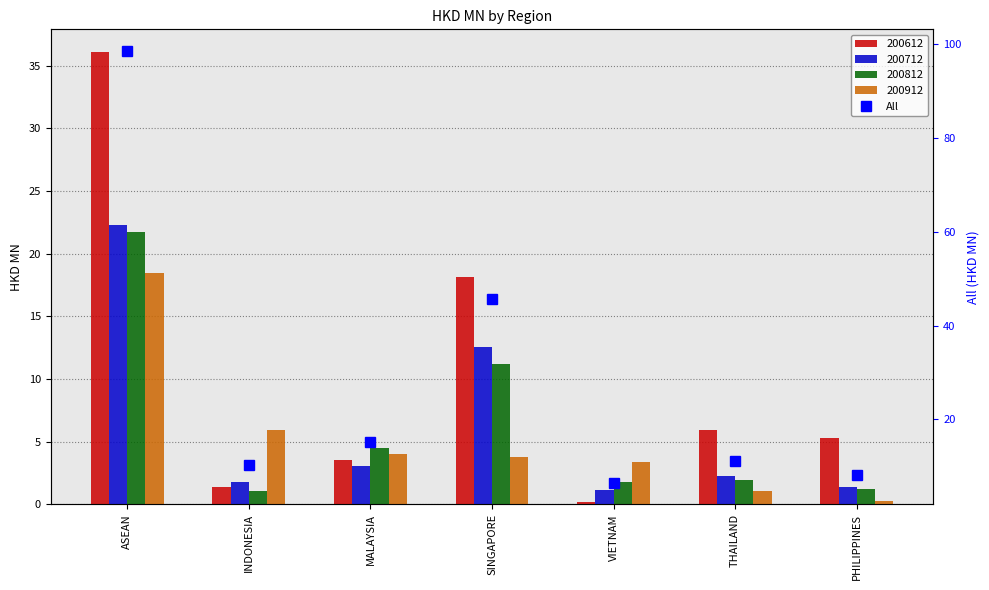

Rank the categories by value from highest to lowest.

ASEAN, SINGAPORE, MALAYSIA, THAILAND, INDONESIA, PHILIPPINES, VIETNAM